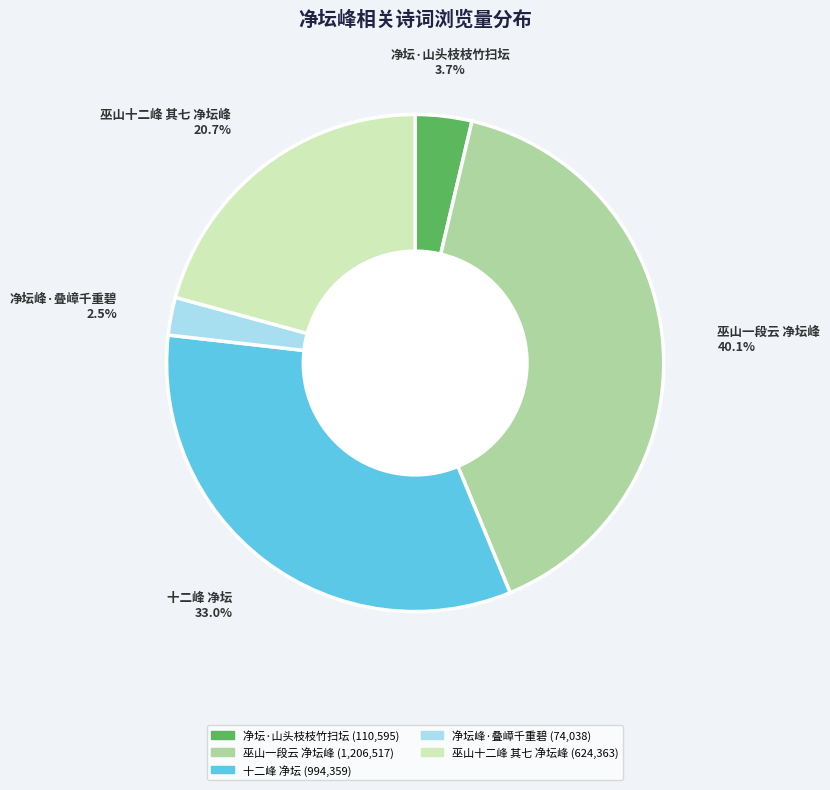

Approximately how many times larger is the value at 巫山一段云 净坛峰 compared to 十二峰 净坛?

1.2